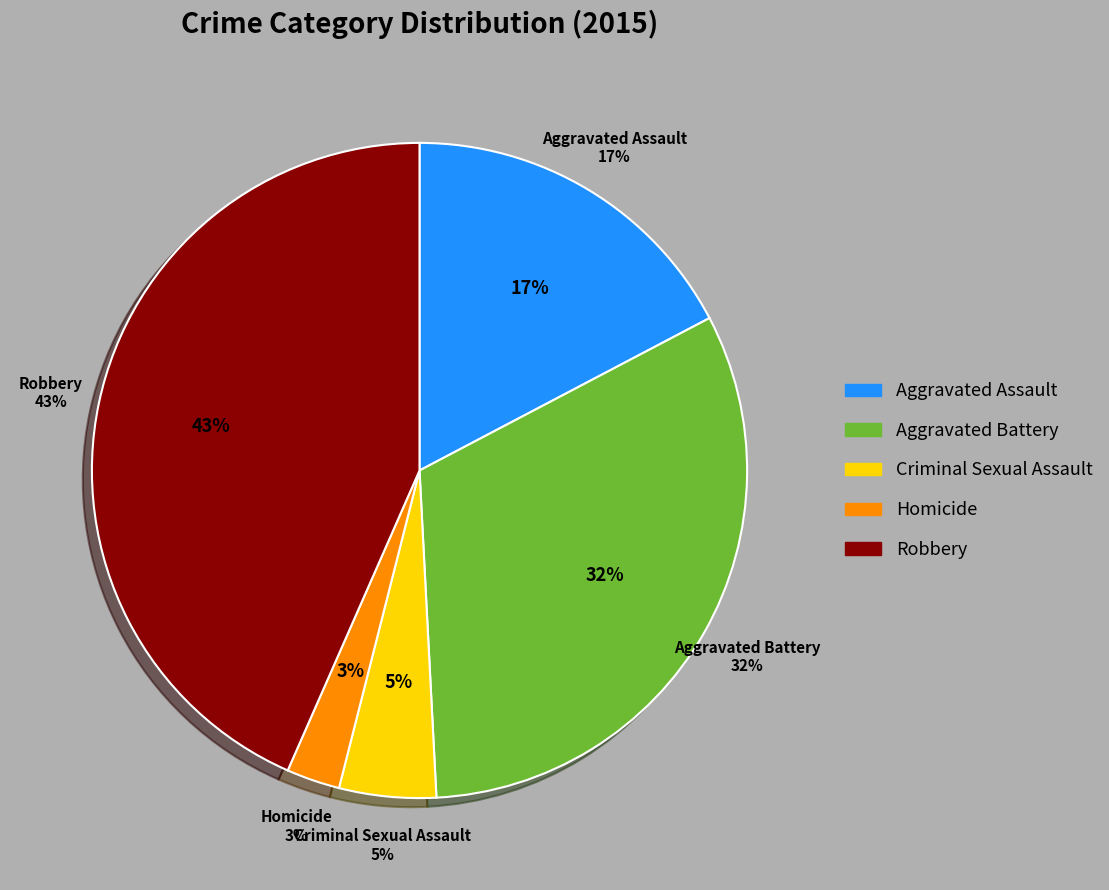

Does any single category account for the majority?

No